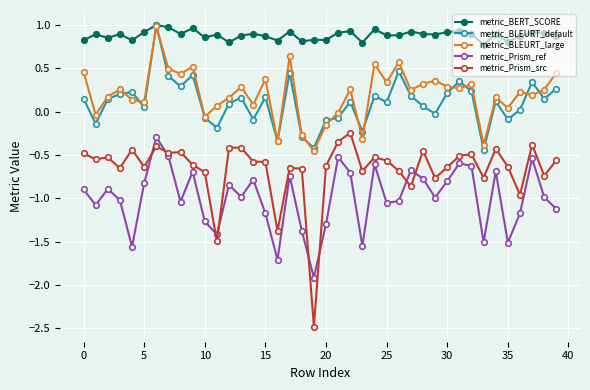

Which series has the largest range (max minus min)?

metric_Prism_src